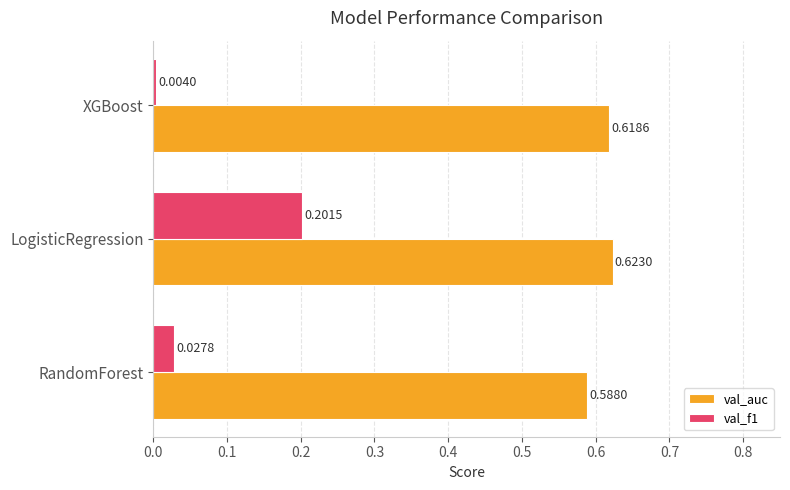

At how many categories does at least one series exceed 0?

3